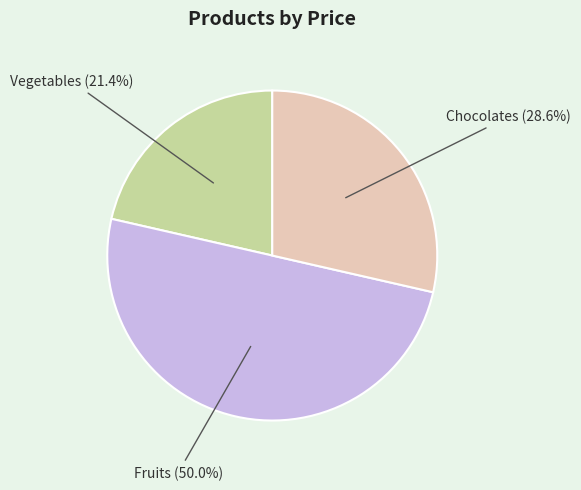

True or false: Vegetables accounts for 21% of the total.

True